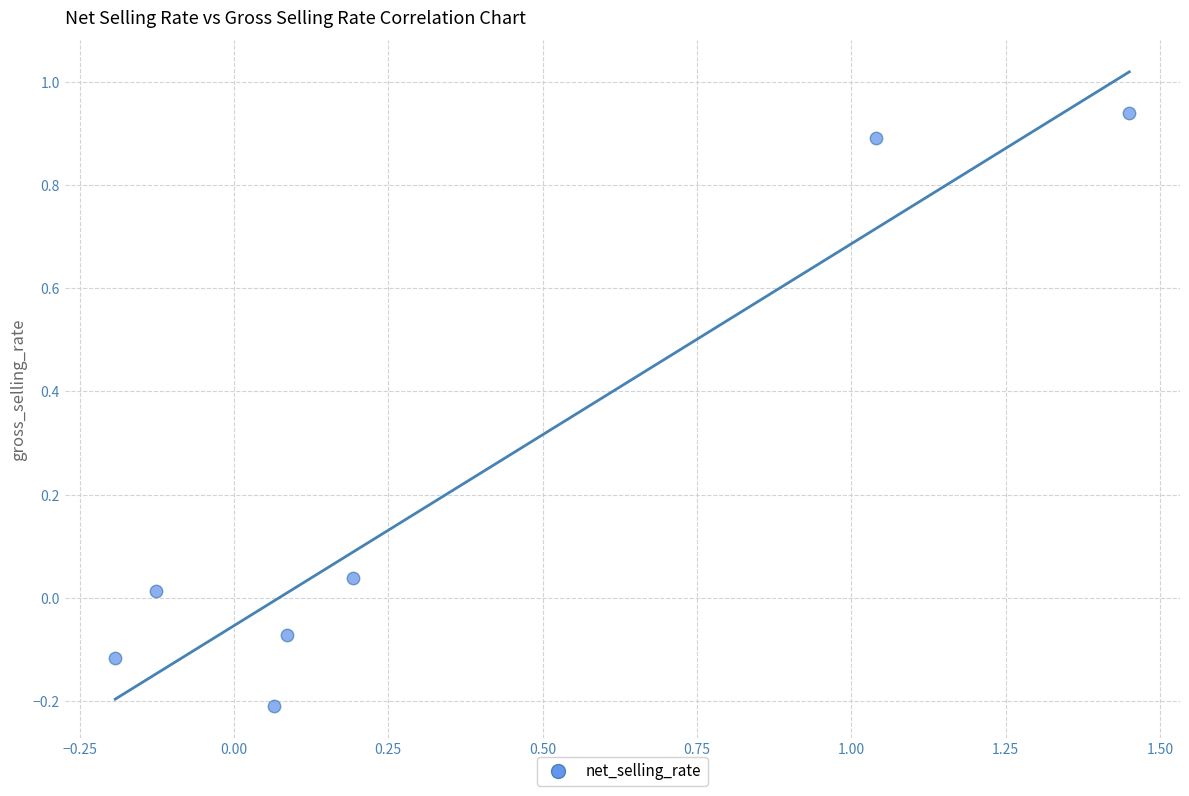

What is the range of X values (max minus min)?

1.6